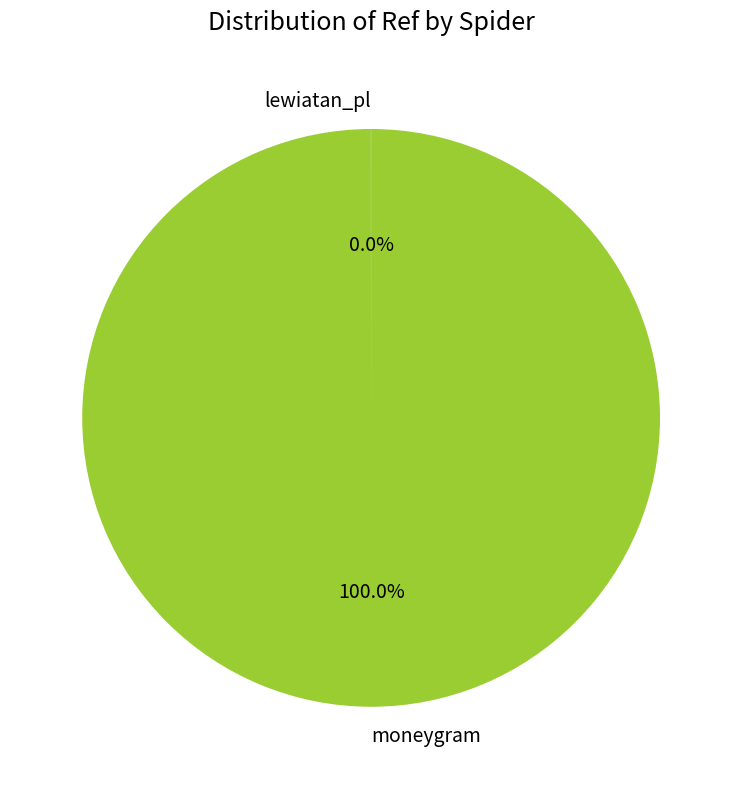

Is there a majority slice in this chart?

Yes